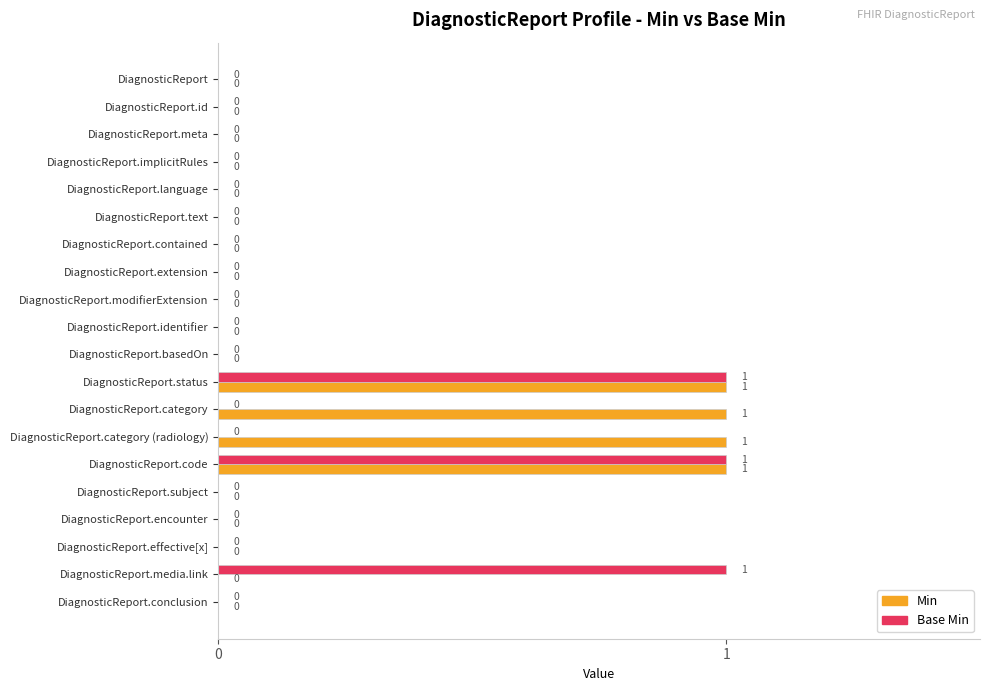

Which series has the largest total across all categories?

Min